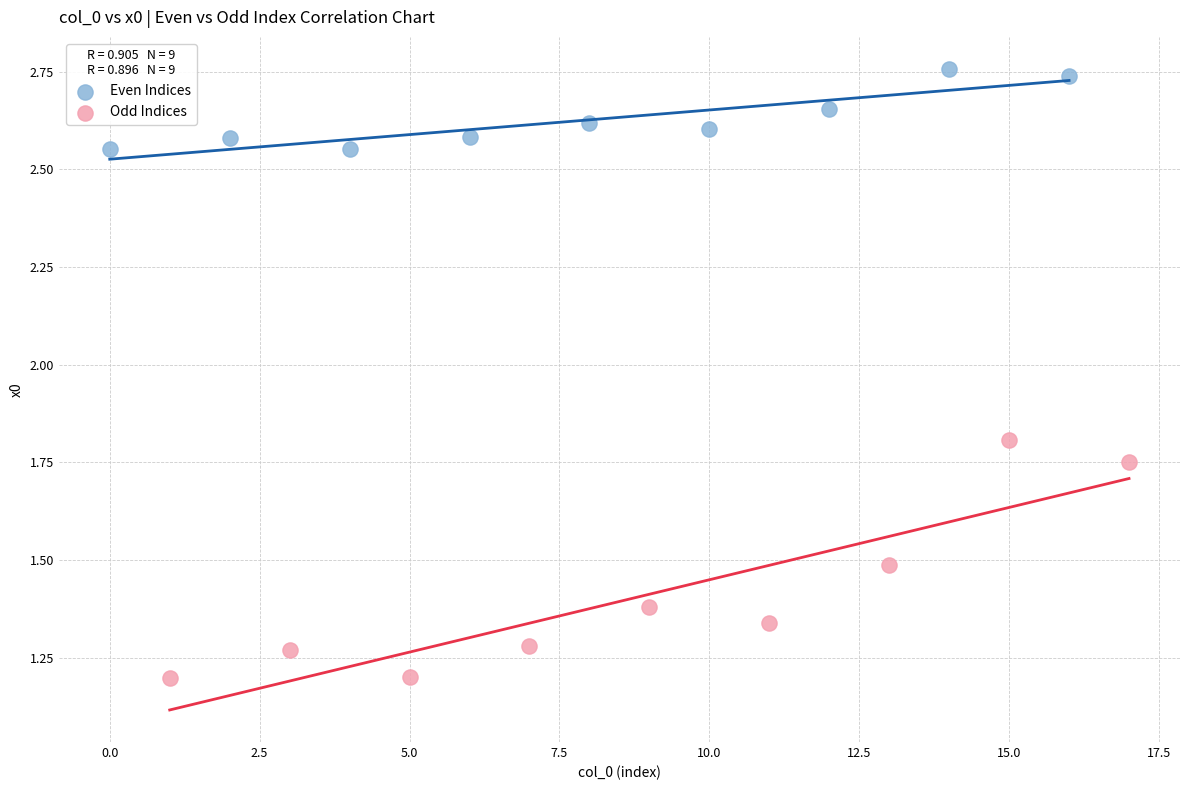

Which series has the widest spread of Y values?

Odd Indices